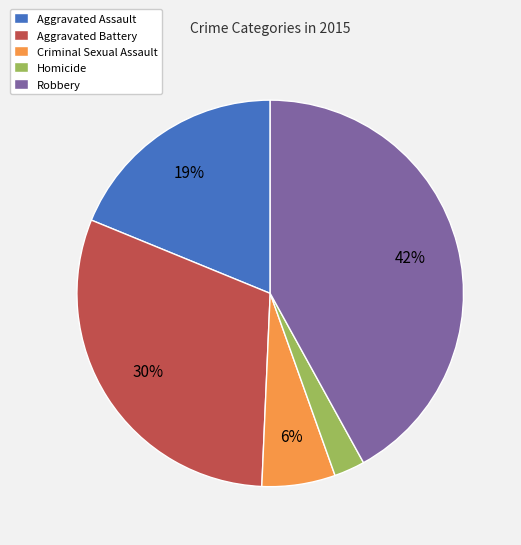

Between Robbery and Criminal Sexual Assault, which is larger?

Robbery